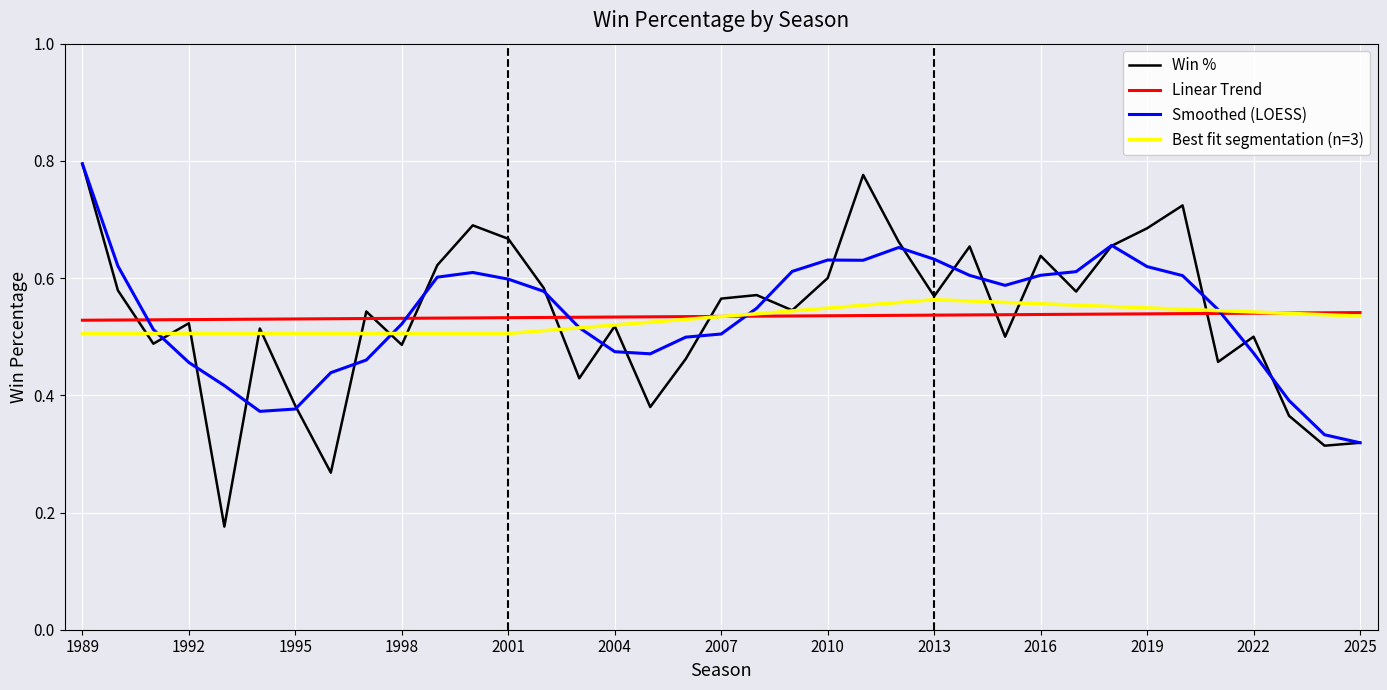

How many points are higher than both their immediate neighbors (excluding endpoints)?

11